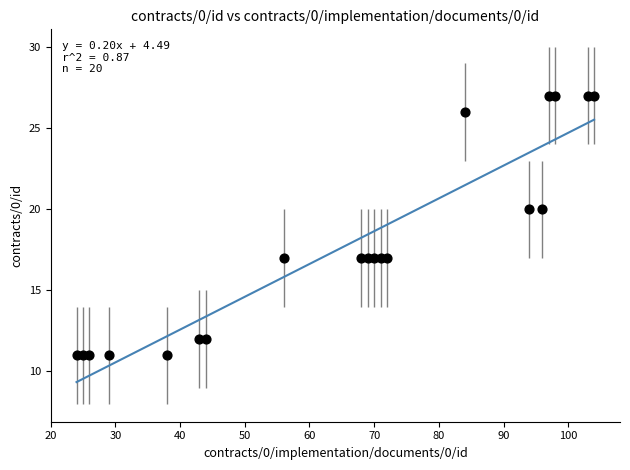

What is the range of X values (max minus min)?

80